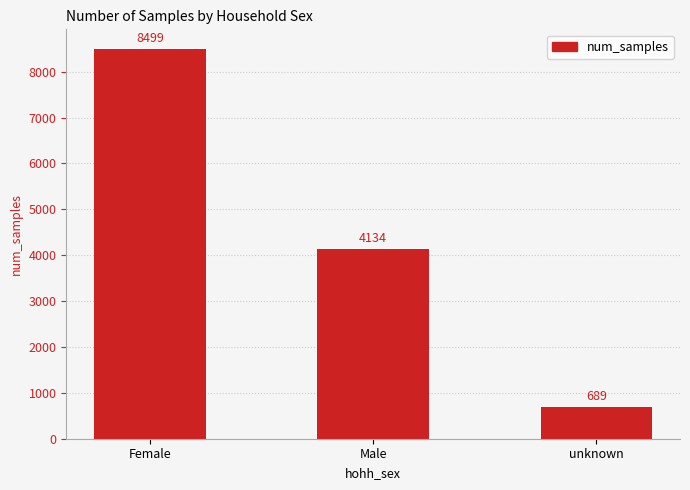

Reading left to right, extract all data points from this chart.

Female=8499	Male=4134	unknown=689